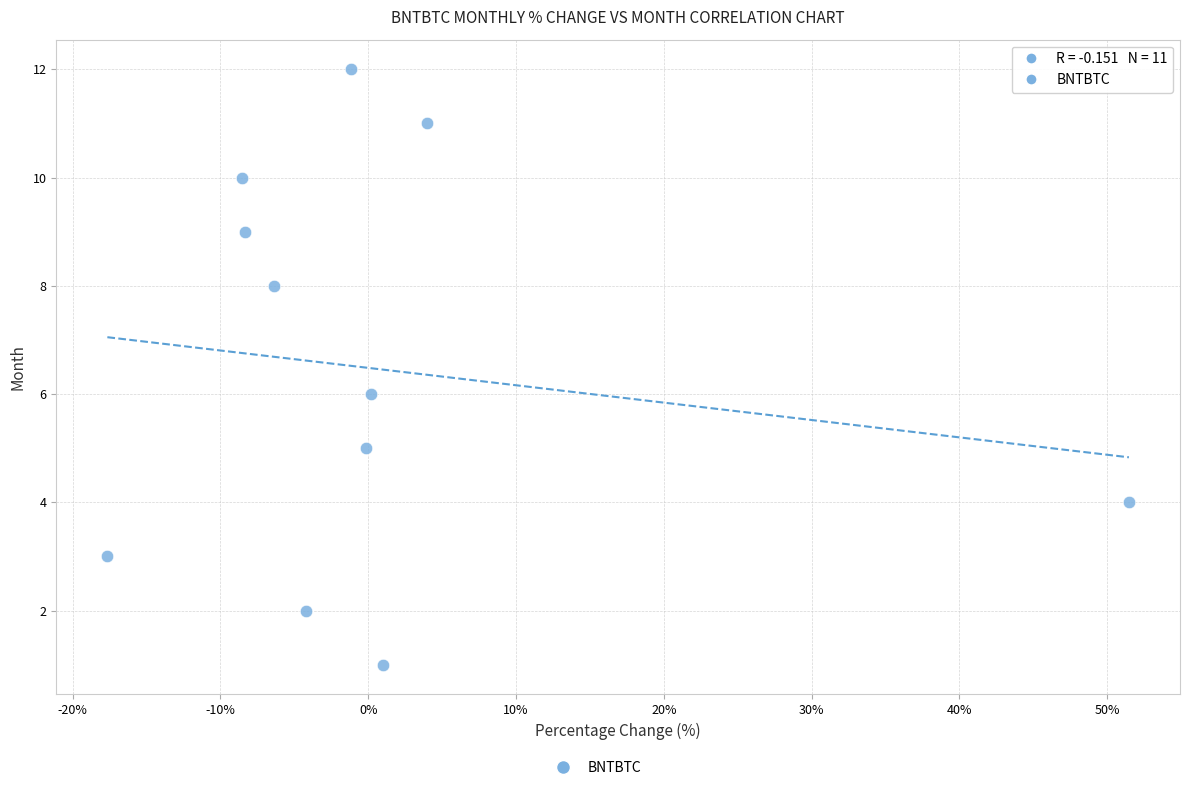

What is the average Y value?

6